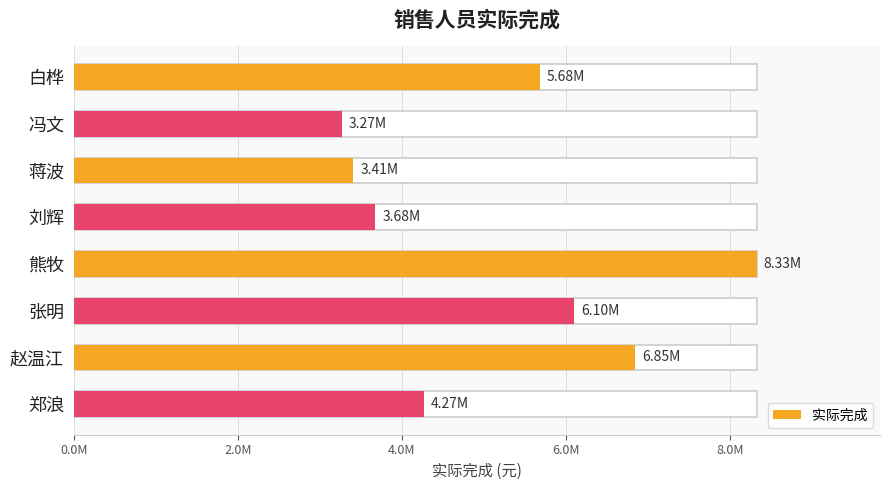

Reading left to right, list all the values displayed in this chart.

5683855.4	3265431.7	3409189.5	3677803.2	8330937.9	6101319.8	6848837.1	4270089.9